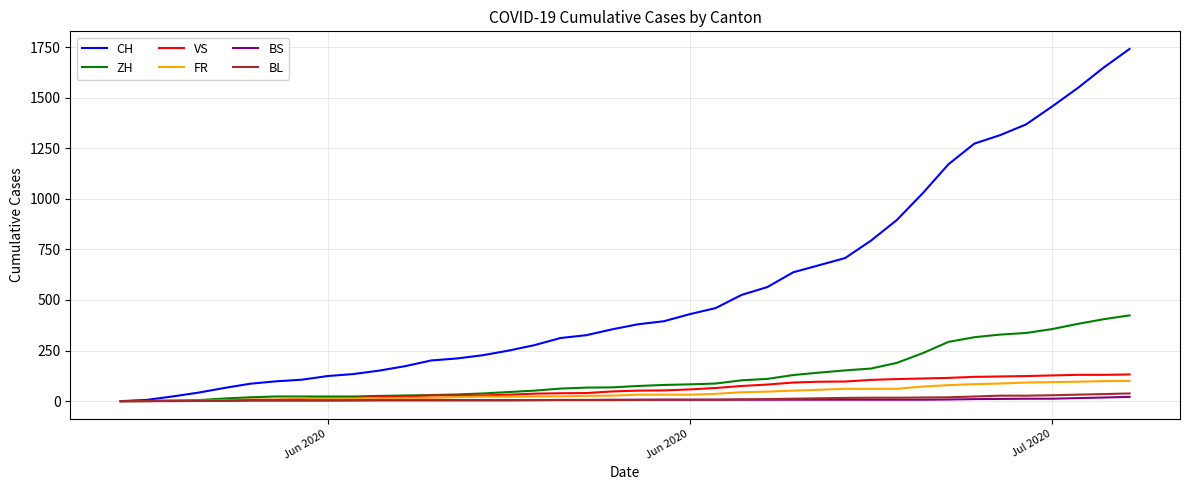

Which series has the widest spread of values?

CH